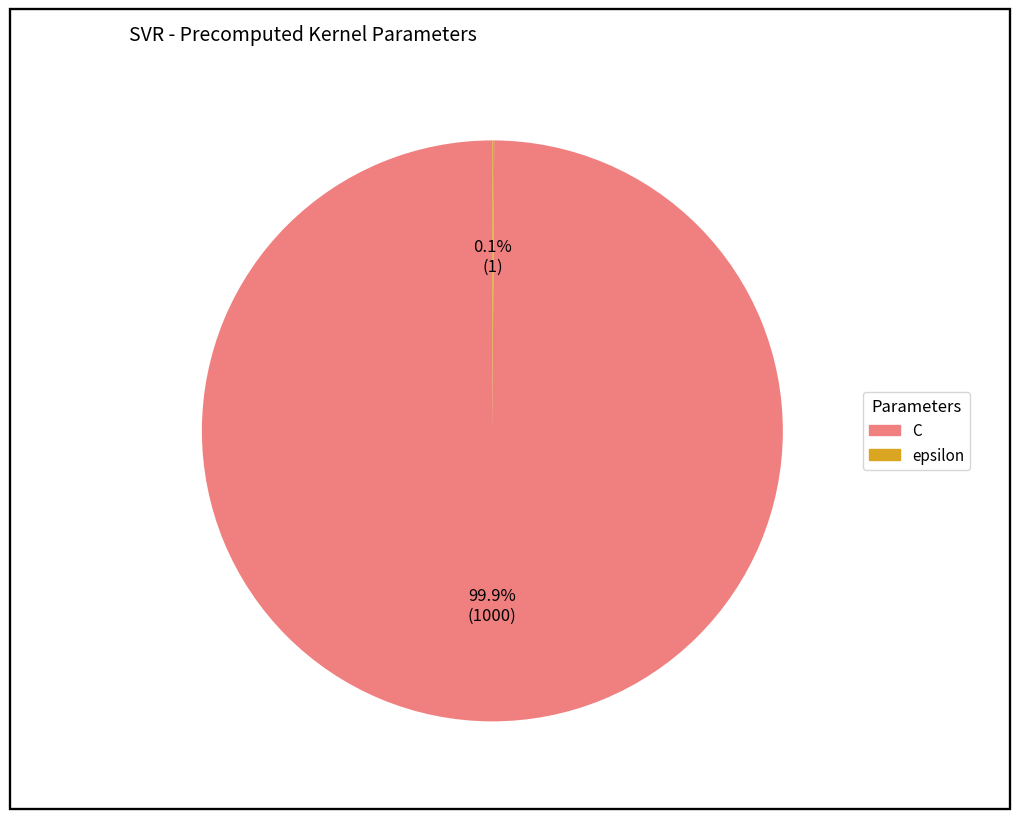

The C slice represents 100% of the pie. True or false?

True